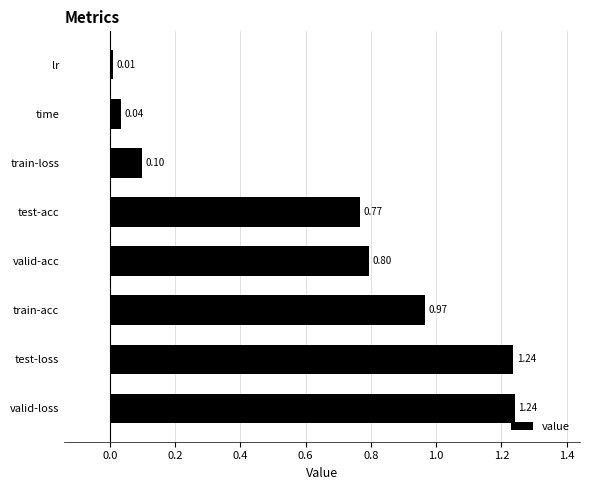

How many bars are there in total?

8